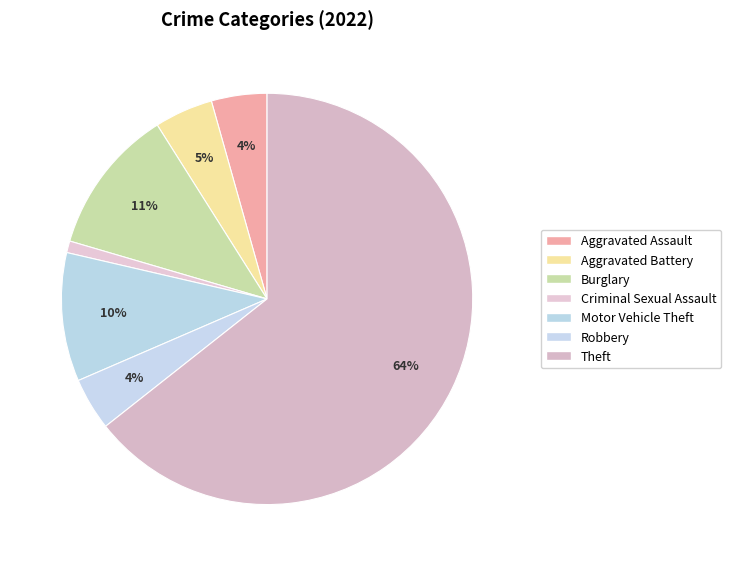

To the nearest percent, what portion does Aggravated Battery represent?

5%